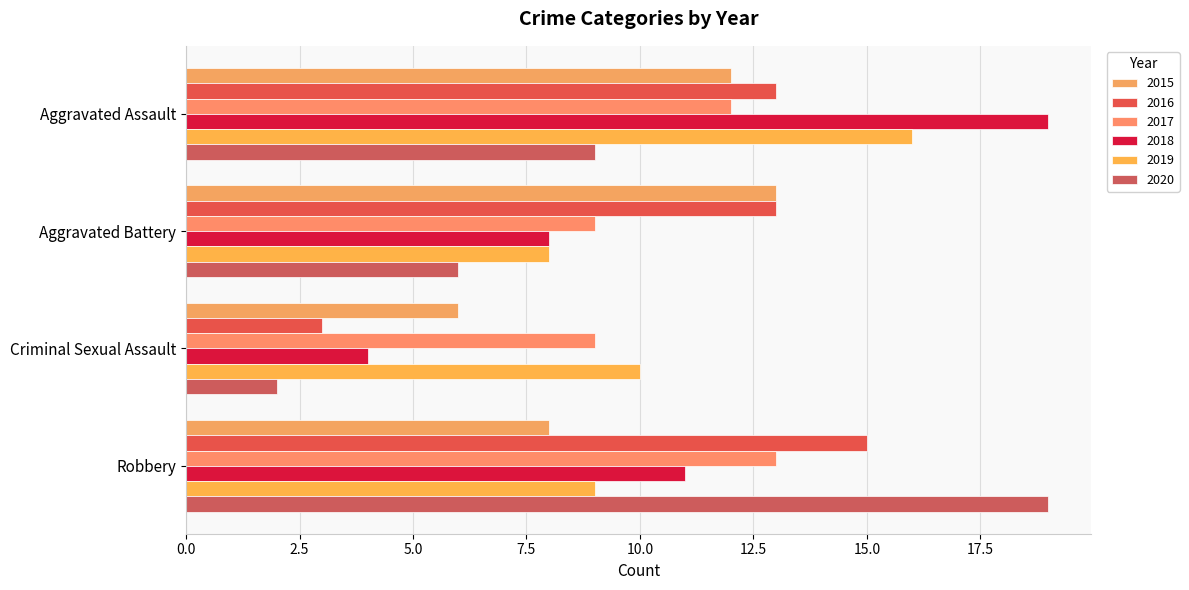

Count the number of data series in this chart.

6